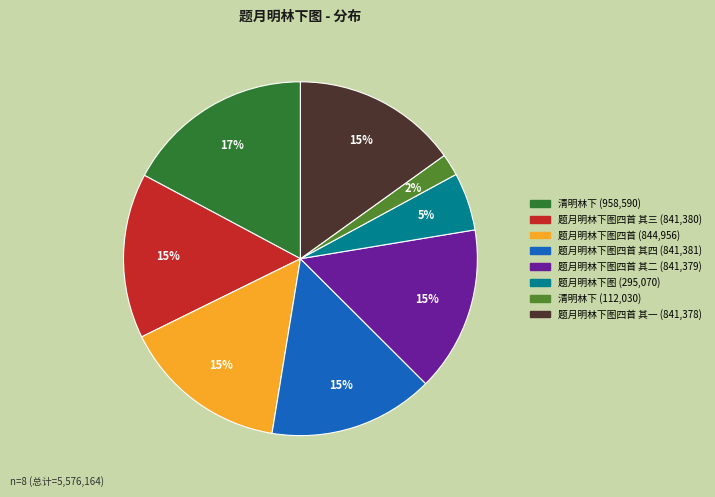

Is there a majority slice in this chart?

No